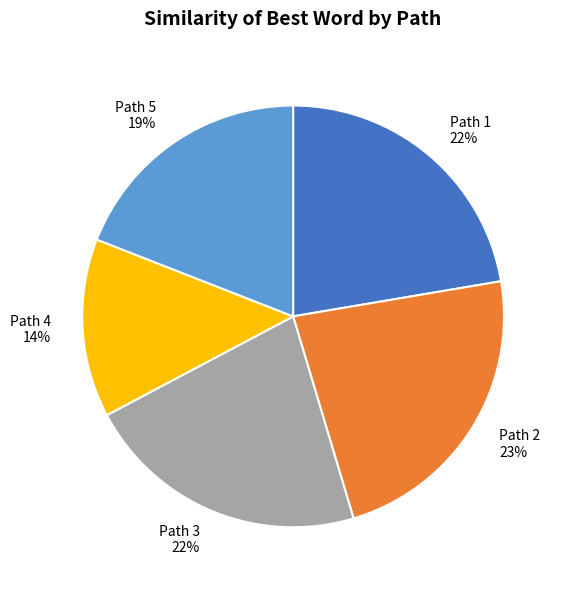

Which category has the smallest portion of the pie?

Path 4